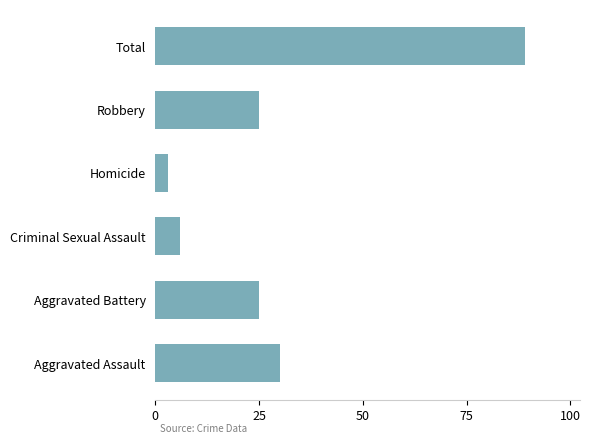

Where is the data nearest to the value 46?

Aggravated Assault